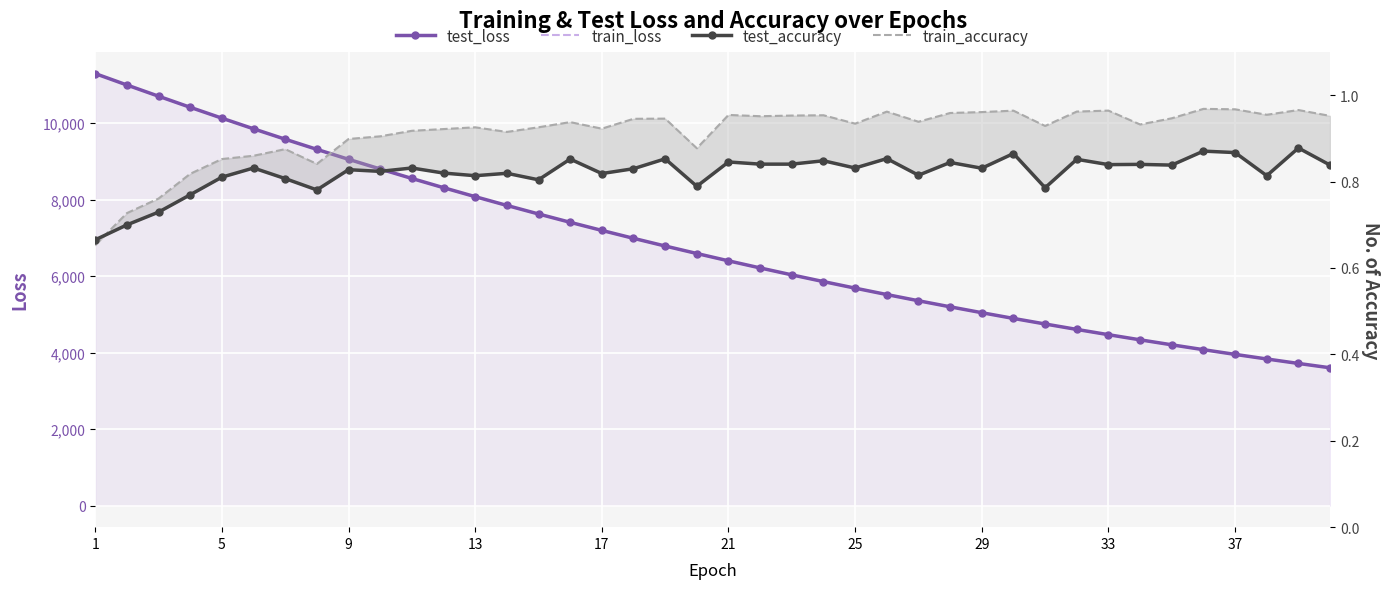

True or false: train_loss and test_accuracy cross at least once.

False